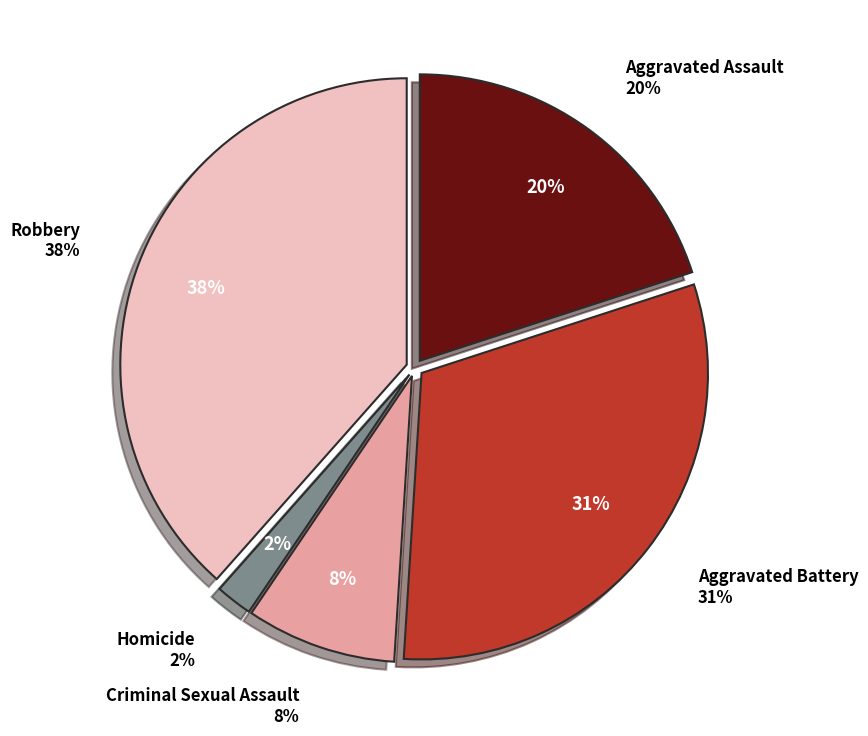

To the nearest percent, what is the combined percentage of Aggravated Assault and Robbery?

58%